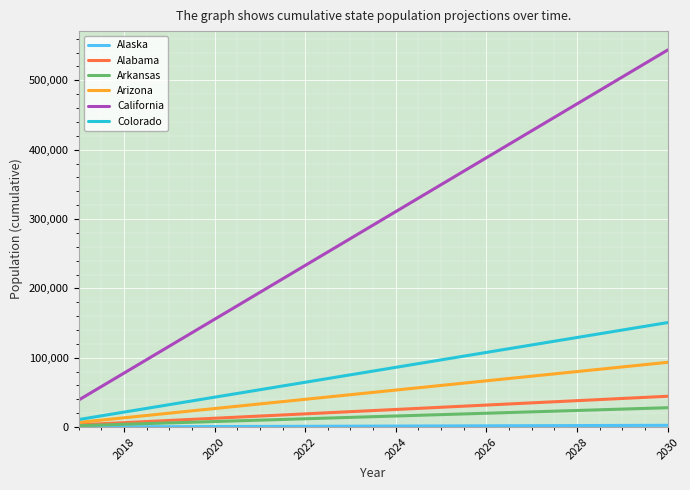

True or false: California and Arizona cross at least once.

False